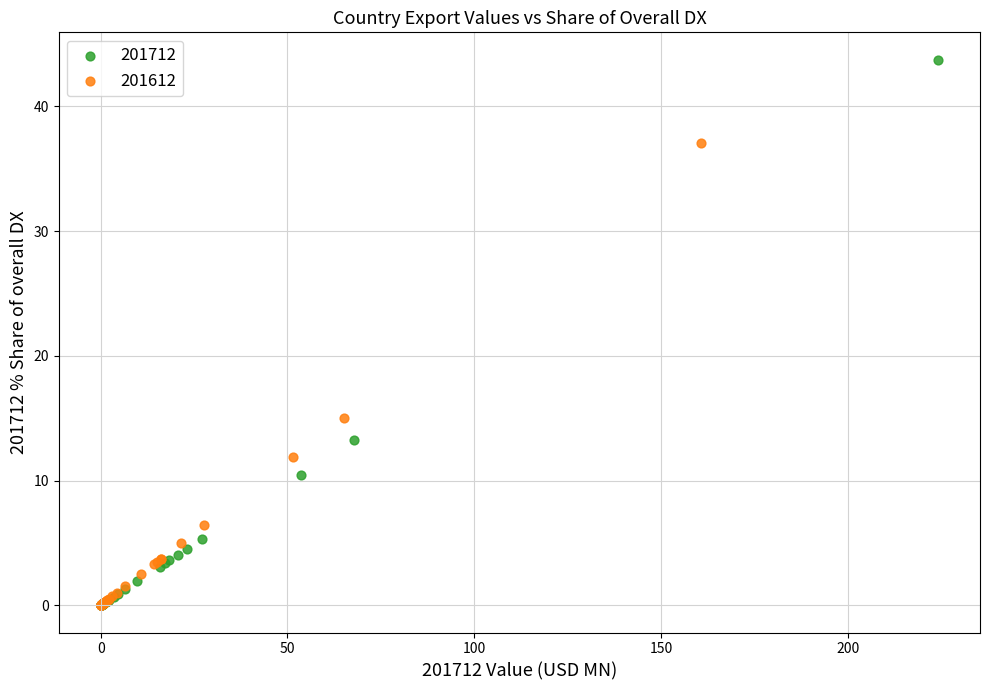

Which series reaches the maximum Y coordinate?

201712